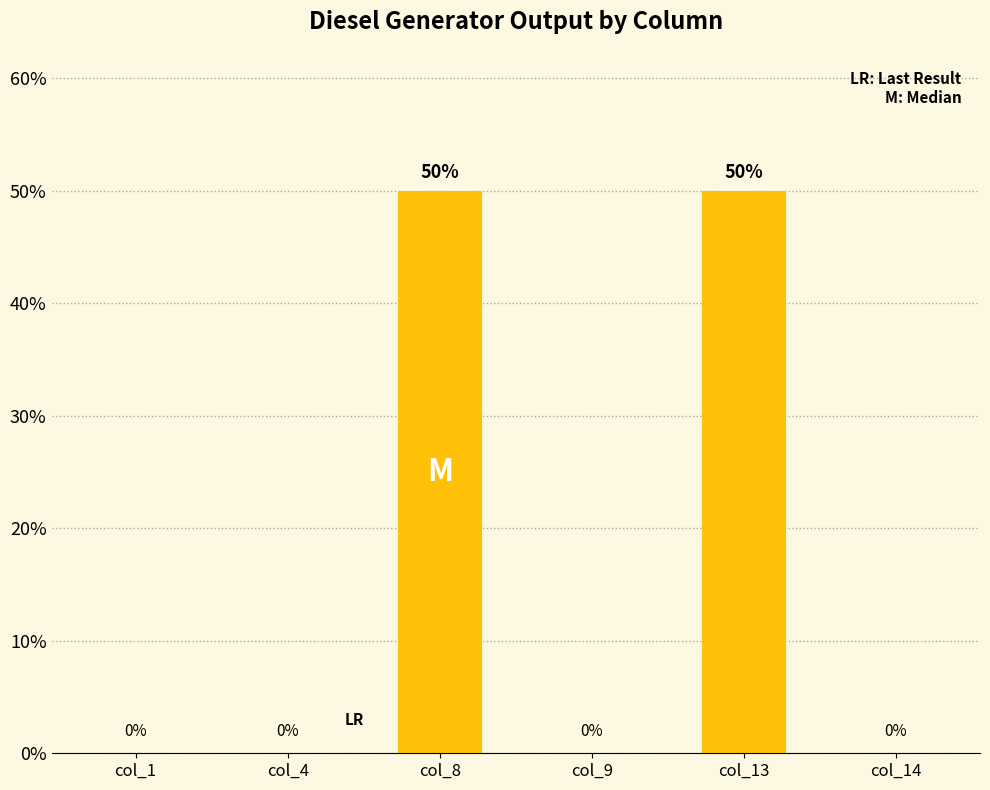

Reading left to right, what are all the values shown in this chart?

col_1=0	col_4=0	col_8=50	col_9=0	col_13=50	col_14=0